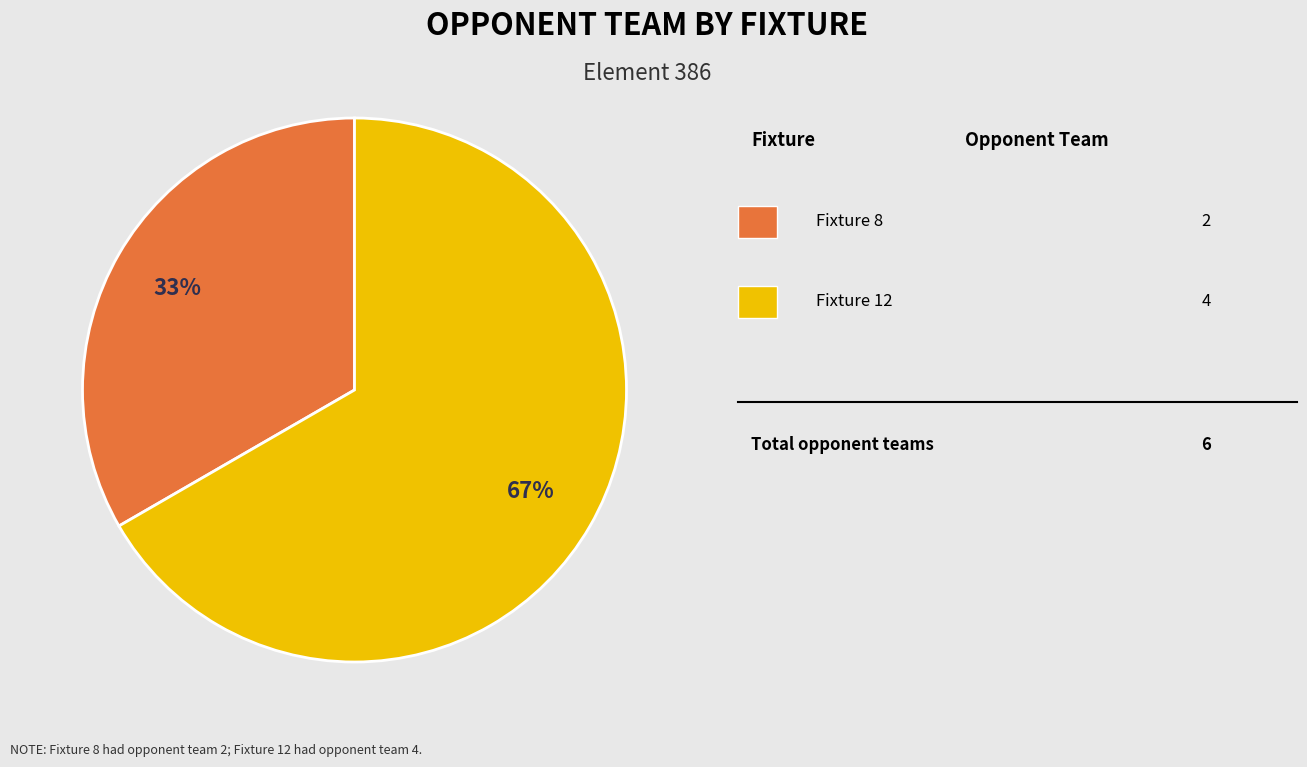

To the nearest percent, what is the average slice percentage?

50%